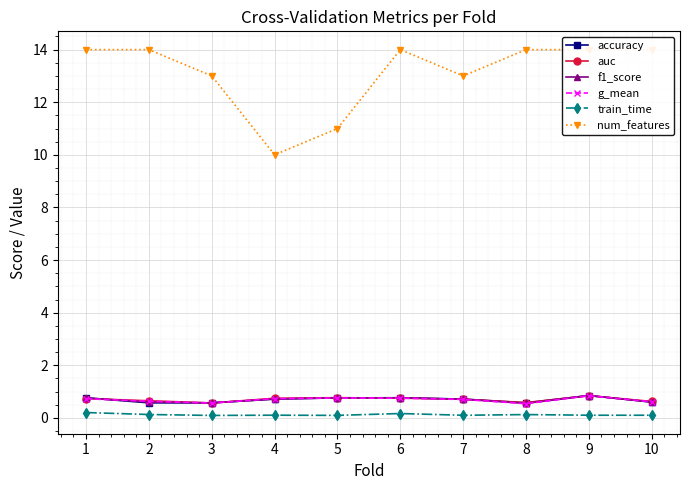

Reading left to right, what are all the values shown in this chart?

accuracy: 1=0.8	2=0.6	3=0.6	4=0.7	5=0.8	6=0.8	7=0.7	8=0.6	9=0.8	10=0.6
auc: 1=0.7	2=0.7	3=0.6	4=0.7	5=0.8	6=0.8	7=0.7	8=0.6	9=0.8	10=0.6
f1_score: 1=0.8	2=0.6	3=0.6	4=0.7	5=0.8	6=0.8	7=0.7	8=0.6	9=0.8	10=0.6
g_mean: 1=0.7	2=0.6	3=0.6	4=0.7	5=0.8	6=0.7	7=0.7	8=0.5	9=0.8	10=0.6
train_time: 1=0.2	2=0.1	3=0.1	4=0.1	5=0.1	6=0.2	7=0.1	8=0.1	9=0.1	10=0.1
num_features: 1=14.0	2=14.0	3=13.0	4=10.0	5=11.0	6=14.0	7=13.0	8=14.0	9=14.0	10=14.0